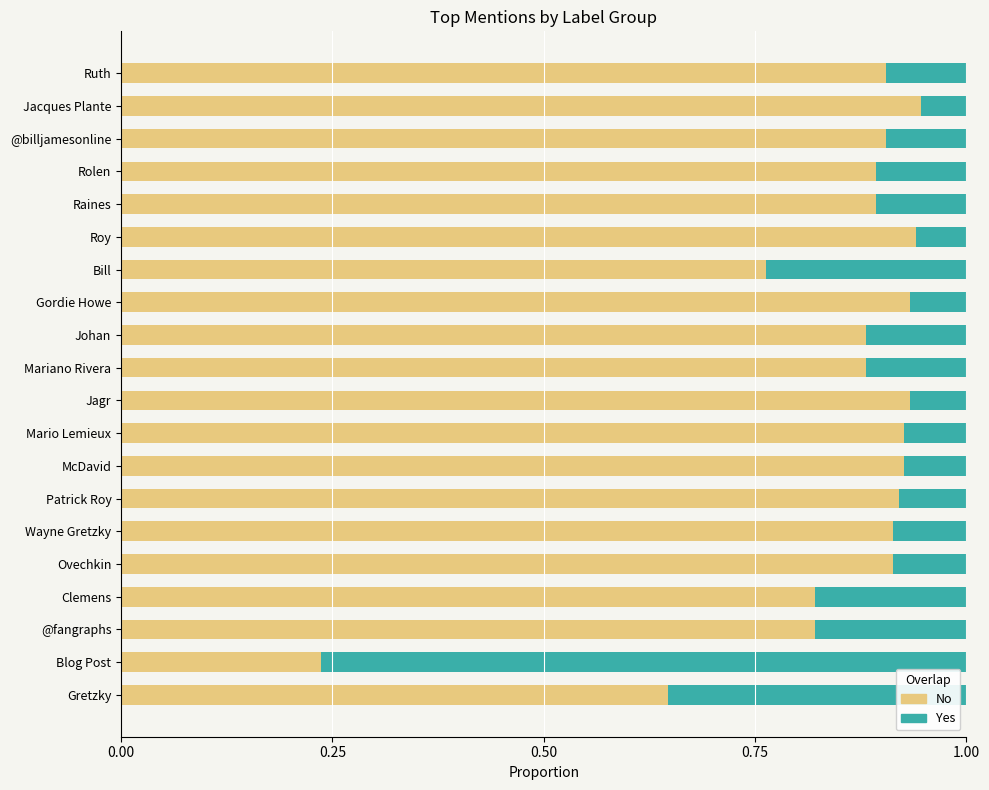

The No series shows 1.5 at Gordie Howe. True or false?

False